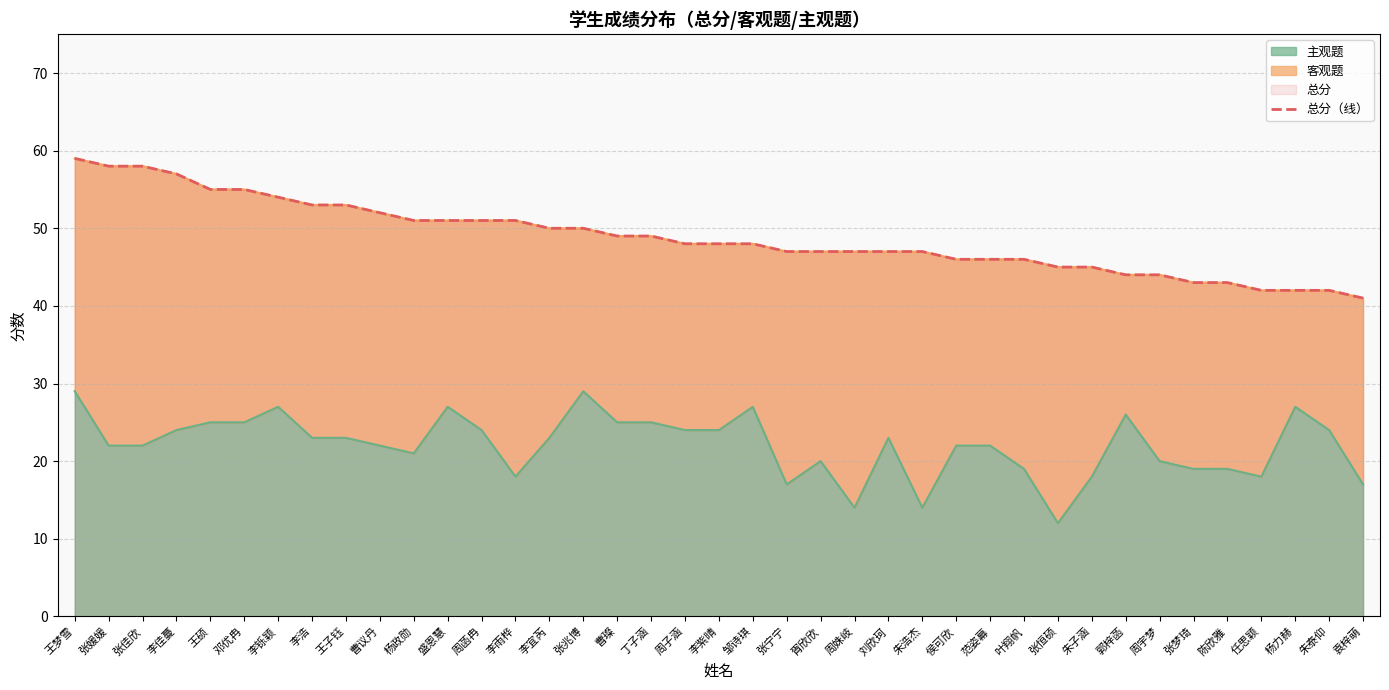

Where is 主观题 nearest to the value 20?

胥欣欣